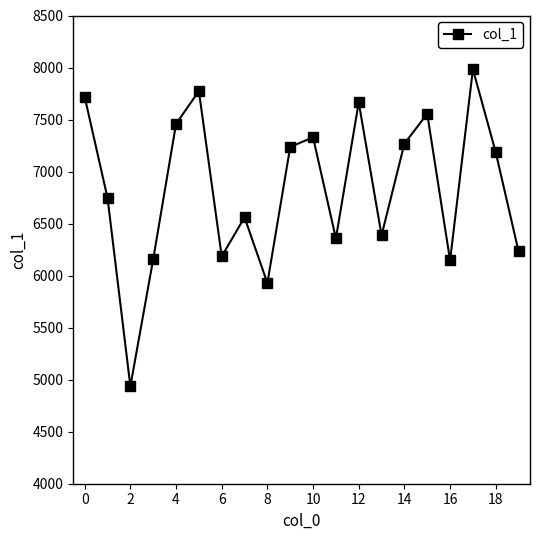

What is the average value?

6840